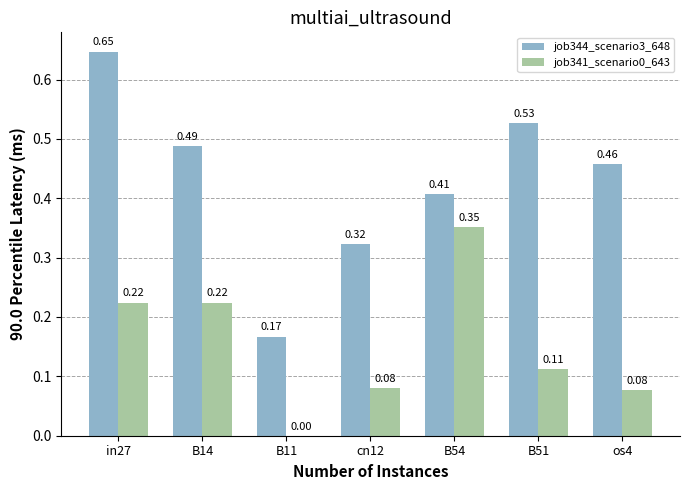

Which series has the largest total across all categories?

job344_scenario3_648